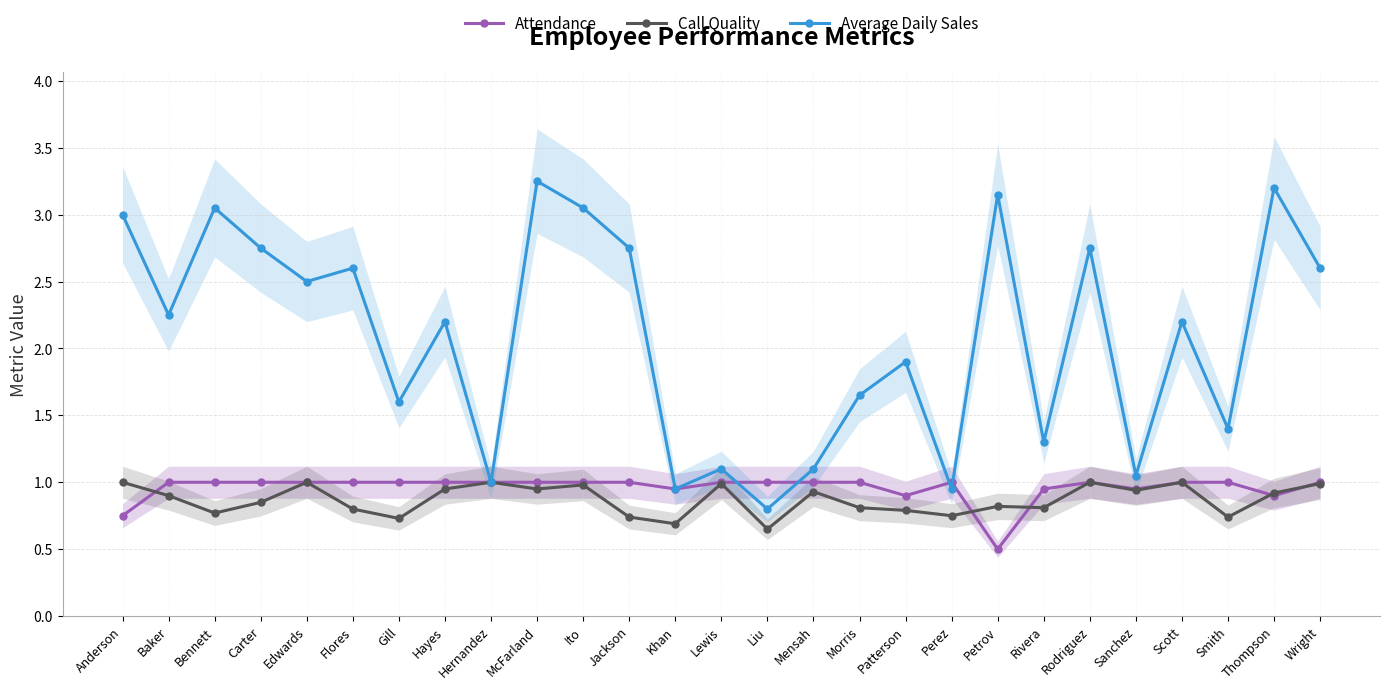

At Thompson, list the series in order from largest to smallest.

Average Daily Sales, Call Quality, Attendance